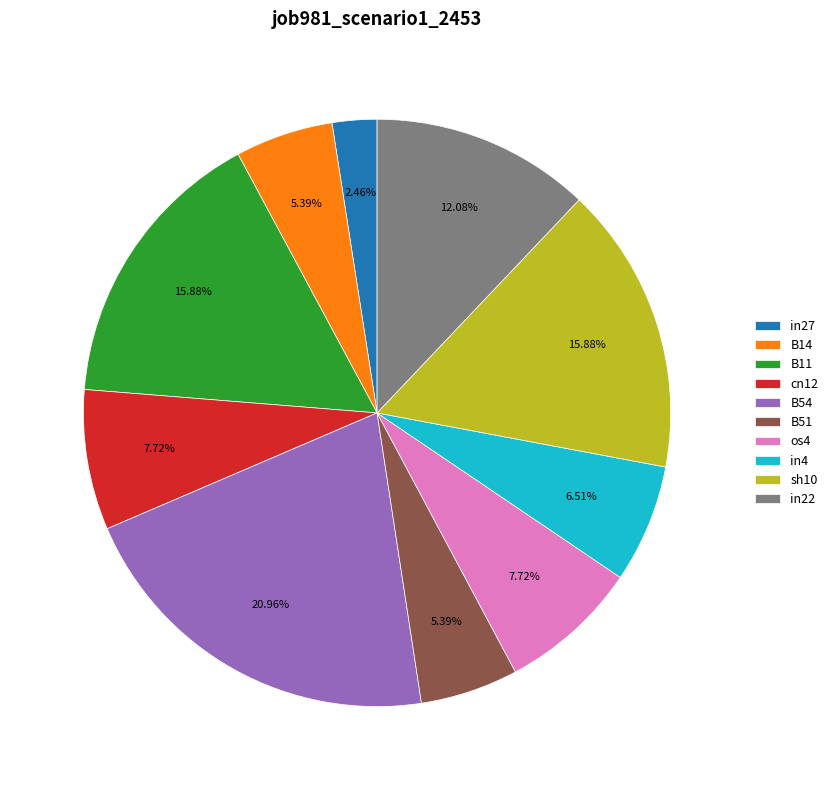

Is os4 the majority of the pie?

No